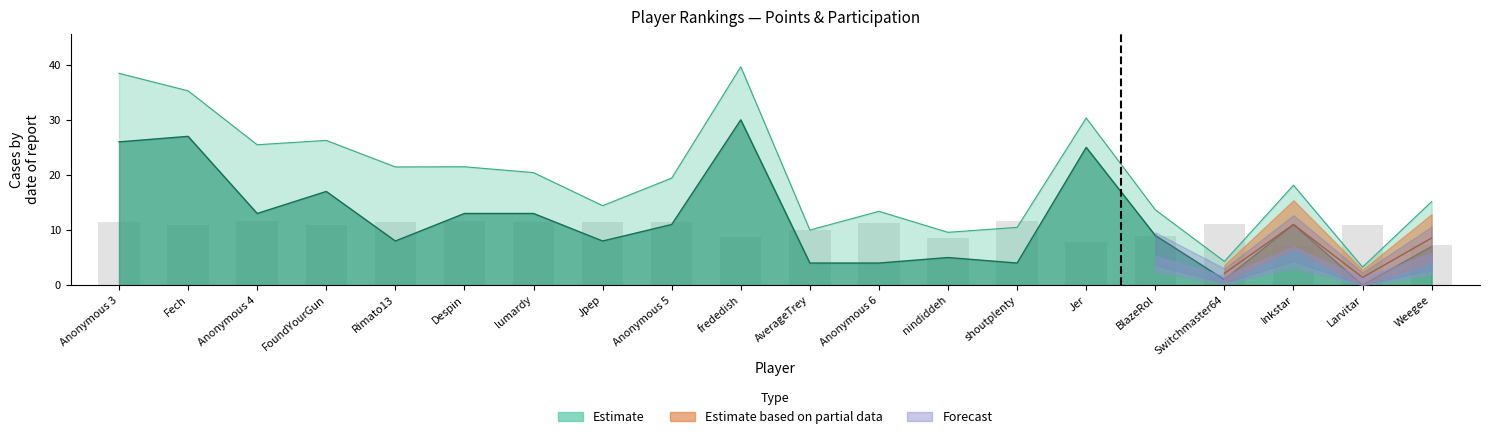

At which label does the data first exceed 11?

Anonymous 3